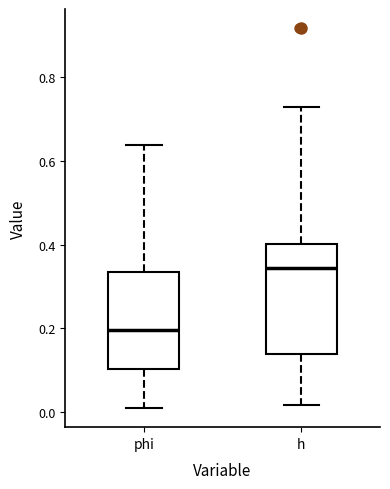

Reading left to right, read every box against the y-axis: the position of its median line, the range the box covers, and the ends of its whiskers. The values are not printed on the chart, so give them approximately, as read against the axis.

phi: median 0.20, box 0.10 to 0.34, whiskers 0.02 to 0.64
h: median 0.34, box 0.14 to 0.40, whiskers 0.02 to 0.72